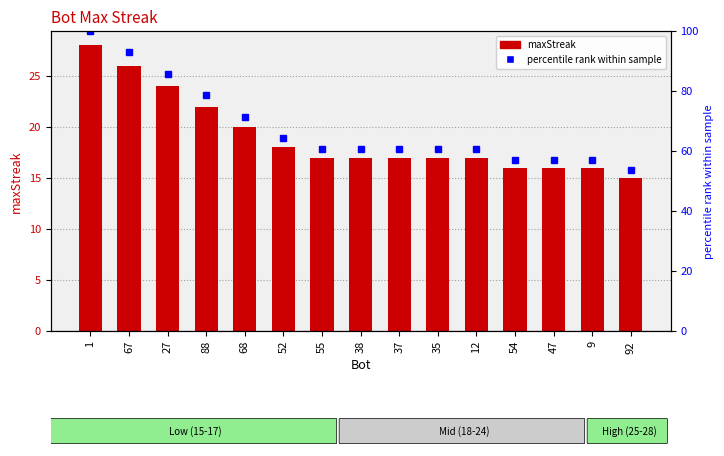

Which category has the lowest value across all series?

92